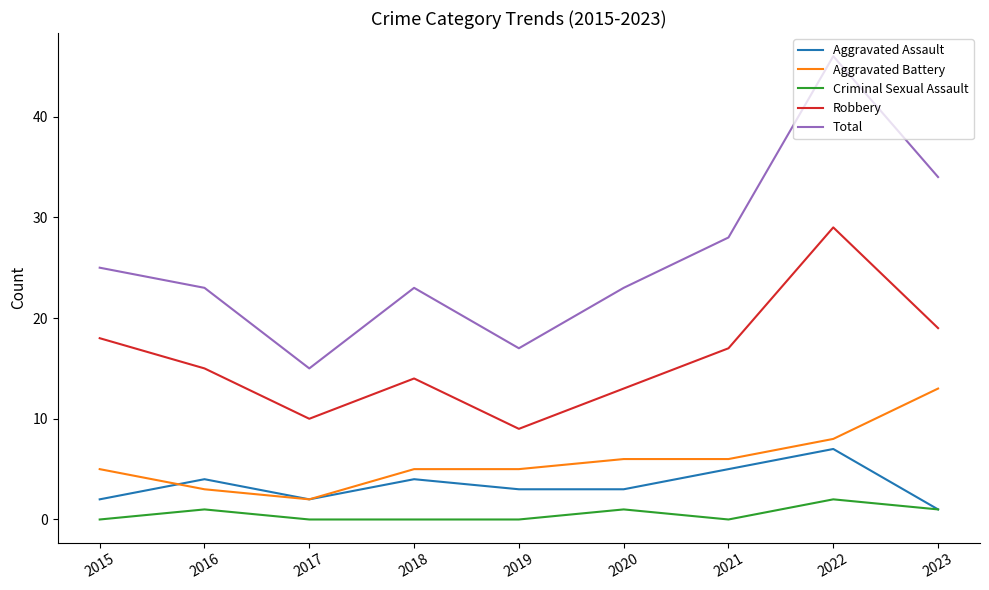

Does the chart display data point markers on the line(s)?

No